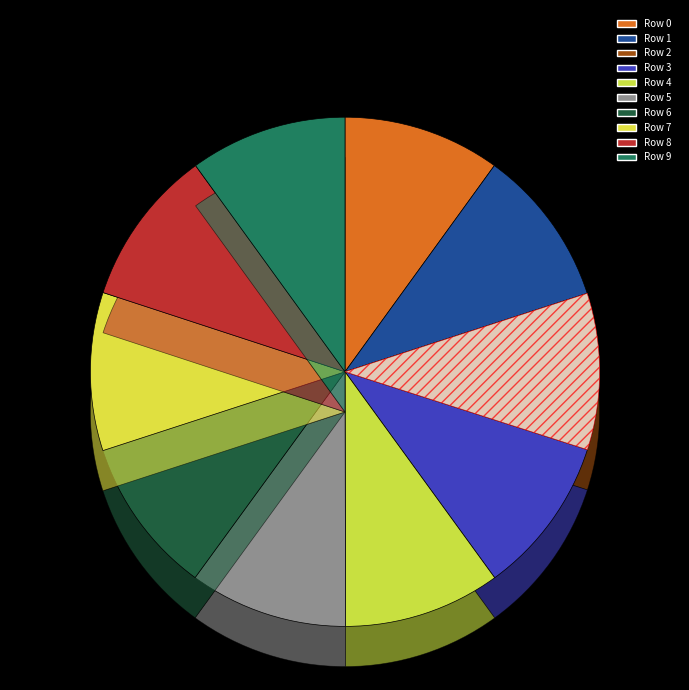

Count the number of slices in the pie.

10